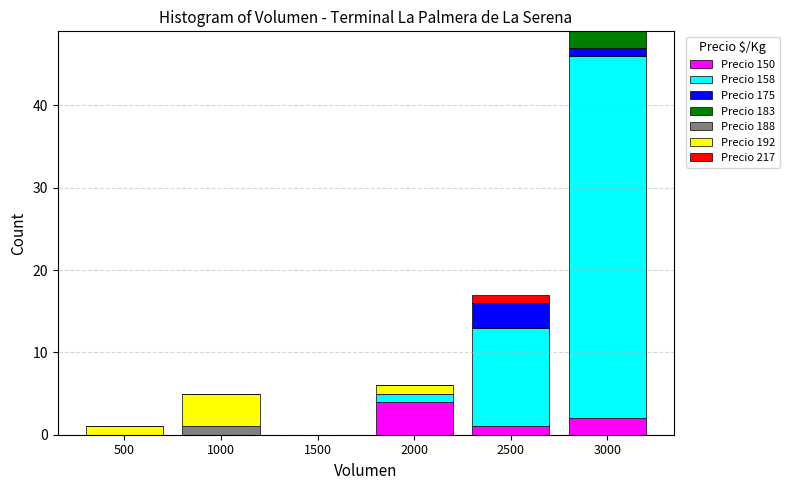

What is the total value across all series at 1000?

5